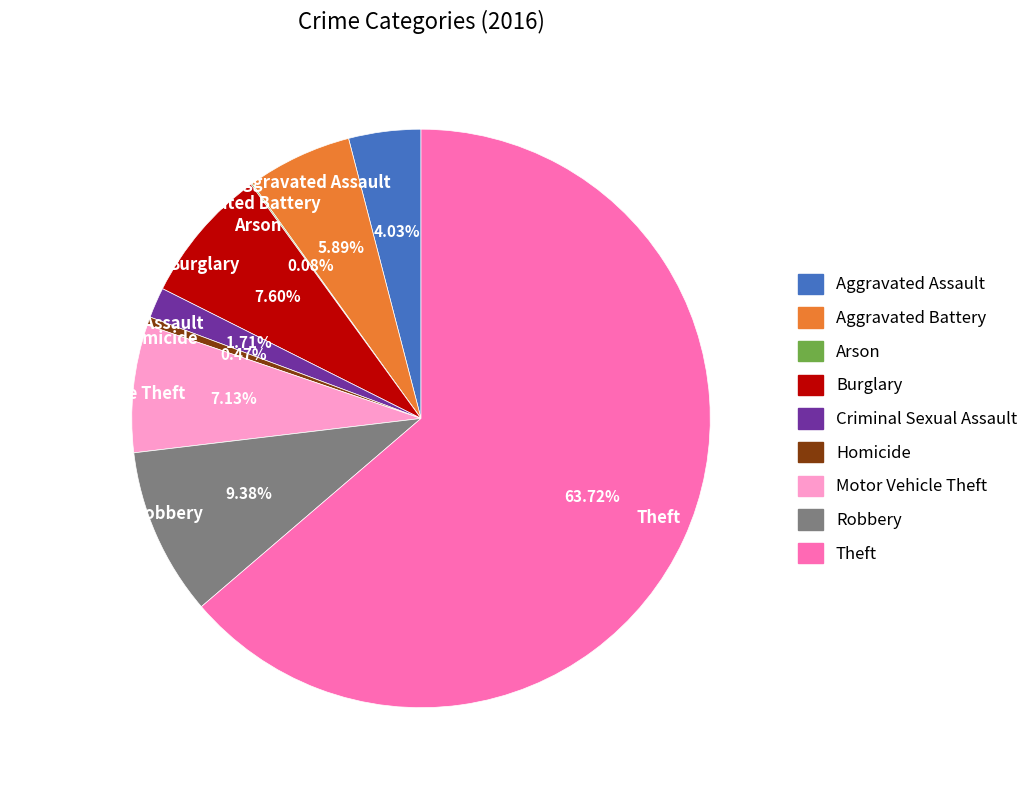

Which slice represents more than half of the pie?

Theft